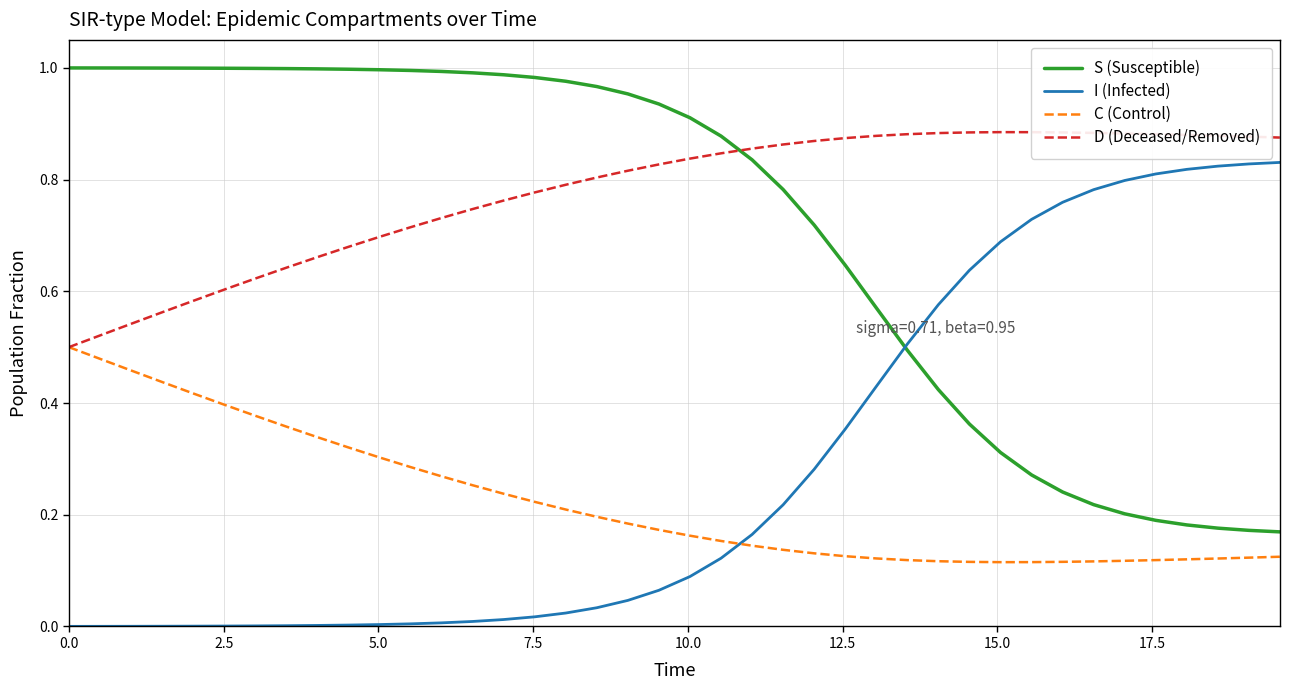

Which series has the largest total across all categories?

D (Deceased/Removed)